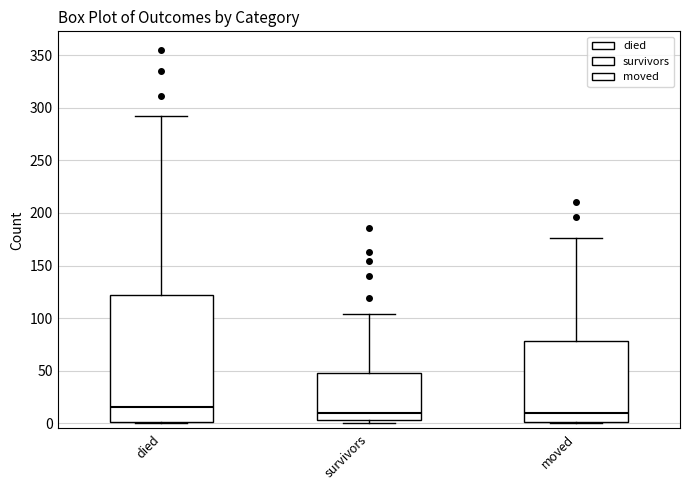

Which box's median line is the highest?

died